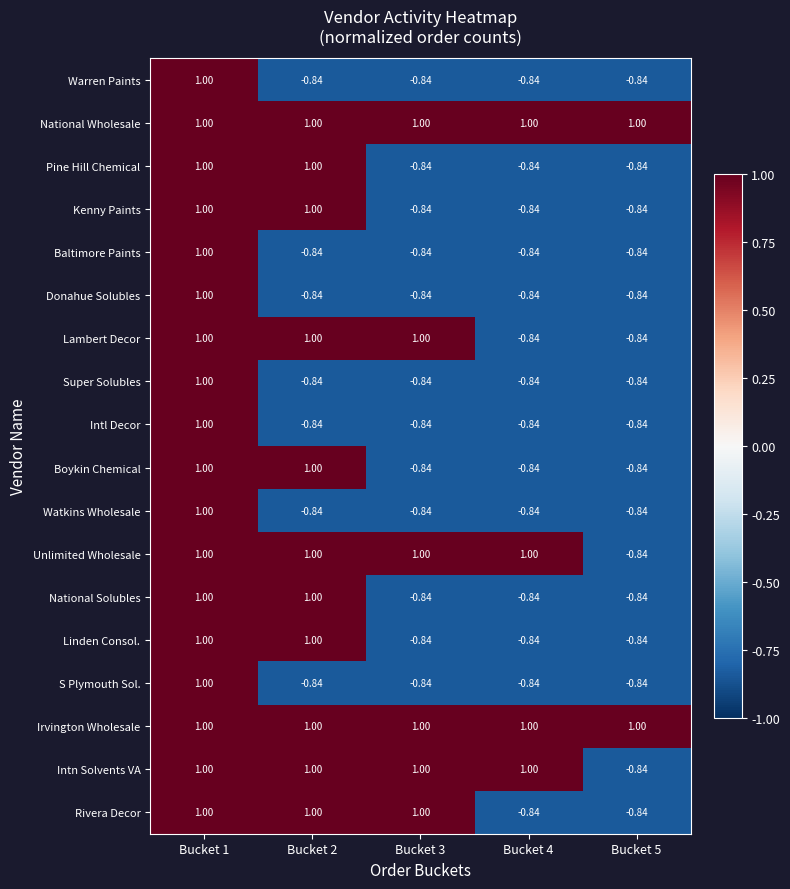

How many values in Linden Consol. are below zero?

3